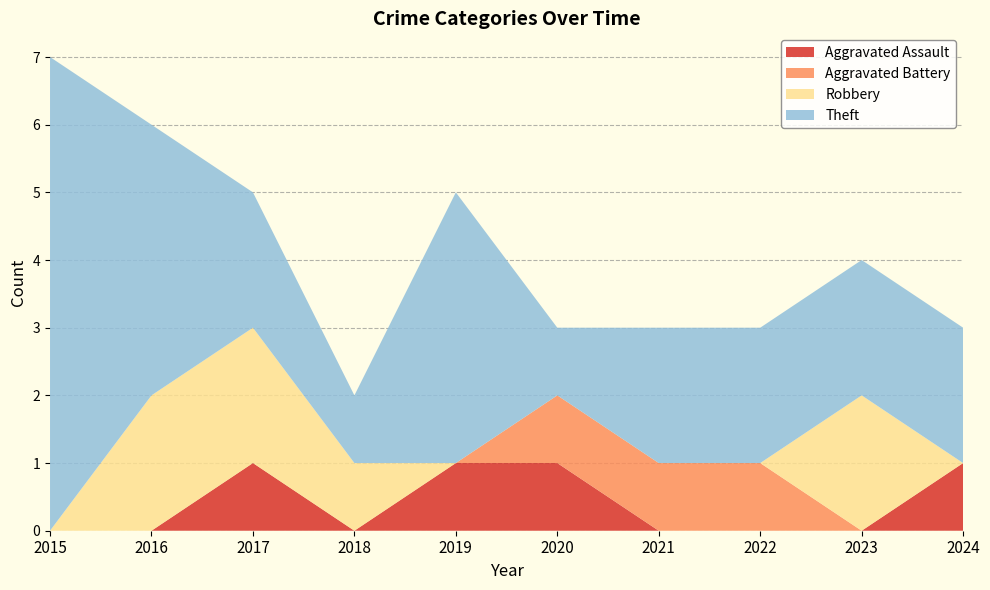

Reading left to right, extract all data points from this chart.

Aggravated Assault: 2015=0	2016=0	2017=1	2018=0	2019=1	2020=1	2021=0	2022=0	2023=0	2024=1
Aggravated Battery: 2015=0	2016=0	2017=0	2018=0	2019=0	2020=1	2021=1	2022=1	2023=0	2024=0
Robbery: 2015=0	2016=2	2017=2	2018=1	2019=0	2020=0	2021=0	2022=0	2023=2	2024=0
Theft: 2015=7	2016=4	2017=2	2018=1	2019=4	2020=1	2021=2	2022=2	2023=2	2024=2